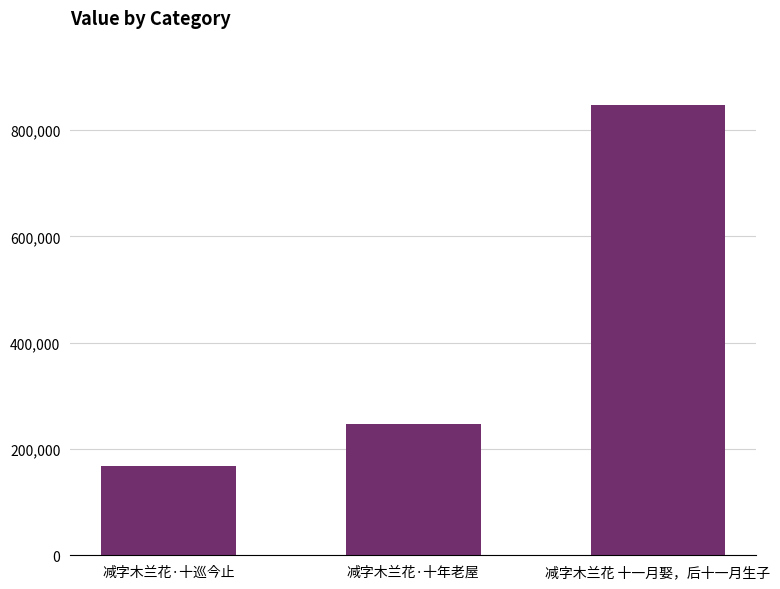

How many values are between 167985 and 846569?

3